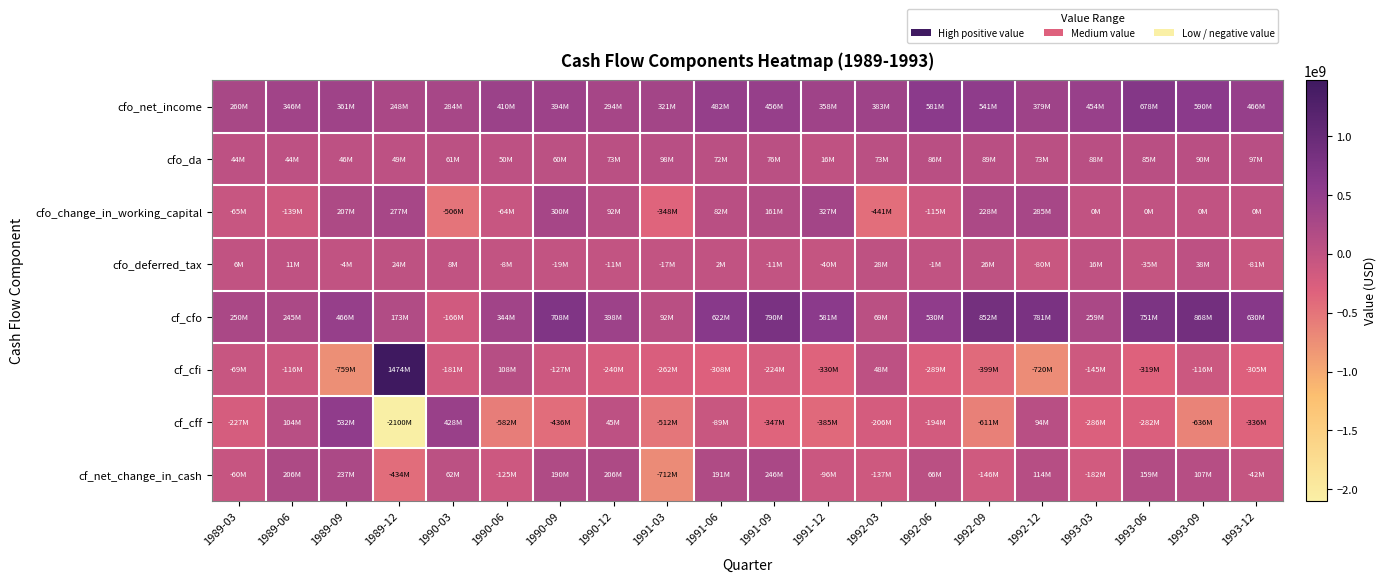

Reading right to left, transcribe all the data shown in this chart.

cfo_net_income: 1993-12=466000000	1993-09=590000000	1993-06=678000000	1993-03=454000000	1992-12=379100000	1992-09=540600000	1992-06=581000000	1992-03=383100000	1991-12=358400000	1991-09=456300000	1991-06=482400000	1991-03=320900000	1990-12=294300000	1990-09=394200000	1990-06=409900000	1990-03=283500000	1989-12=247700000	1989-09=361300000	1989-06=345500000	1989-03=259800000
cfo_da: 1993-12=97000000	1993-09=90000000	1993-06=85000000	1993-03=88000000	1992-12=73000000	1992-09=89000000	1992-06=86500000	1992-03=73400000	1991-12=16000000	1991-09=76200000	1991-06=71500000	1991-03=97700000	1990-12=72700000	1990-09=59700000	1990-06=50100000	1990-03=61400000	1989-12=48700000	1989-09=46200000	1989-06=44400000	1989-03=44500000
cfo_change_in_working_capital: 1993-12=0	1993-09=0	1993-06=0	1993-03=0	1992-12=285400000	1992-09=227500000	1992-06=-115100000	1992-03=-441000000	1991-12=327000000	1991-09=161300000	1991-06=82300000	1991-03=-347700000	1990-12=92400000	1990-09=299900000	1990-06=-64500000	1990-03=-506000000	1989-12=276700000	1989-09=206700000	1989-06=-139100000	1989-03=-65000000
cfo_deferred_tax: 1993-12=-81000000	1993-09=38000000	1993-06=-35000000	1993-03=16000000	1992-12=-80200000	1992-09=25900000	1992-06=-600000	1992-03=28300000	1991-12=-40500000	1991-09=-10800000	1991-06=2200000	1991-03=-17000000	1990-12=-11100000	1990-09=-19100000	1990-06=-8200000	1990-03=8100000	1989-12=23600000	1989-09=-3700000	1989-06=11000000	1989-03=6100000
cf_cfo: 1993-12=630000000	1993-09=868000000	1993-06=751000000	1993-03=259000000	1992-12=781000000	1992-09=852000000	1992-06=530400000	1992-03=69000000	1991-12=581100000	1991-09=790000000	1991-06=621500000	1991-03=91800000	1990-12=398100000	1990-09=707600000	1990-06=344300000	1990-03=-166100000	1989-12=173300000	1989-09=466100000	1989-06=245100000	1989-03=250100000
cf_cfi: 1993-12=-305000000	1993-09=-116000000	1993-06=-319000000	1993-03=-145000000	1992-12=-719900000	1992-09=-399000000	1992-06=-288700000	1992-03=48100000	1991-12=-329700000	1991-09=-224500000	1991-06=-308200000	1991-03=-262300000	1990-12=-240200000	1990-09=-127100000	1990-06=108200000	1990-03=-180600000	1989-12=1474300000	1989-09=-759200000	1989-06=-116400000	1989-03=-69200000
cf_cff: 1993-12=-336000000	1993-09=-636000000	1993-06=-282000000	1993-03=-286000000	1992-12=93900000	1992-09=-611300000	1992-06=-193500000	1992-03=-206500000	1991-12=-384600000	1991-09=-346600000	1991-06=-88600000	1991-03=-511700000	1990-12=45400000	1990-09=-435700000	1990-06=-581700000	1990-03=428400000	1989-12=-2099700000	1989-09=531900000	1989-06=104500000	1989-03=-227200000
cf_net_change_in_cash: 1993-12=-42000000	1993-09=107000000	1993-06=159000000	1993-03=-182000000	1992-12=114500000	1992-09=-145900000	1992-06=66200000	1992-03=-137400000	1991-12=-96400000	1991-09=246200000	1991-06=191100000	1991-03=-712200000	1990-12=206200000	1990-09=190000000	1990-06=-125100000	1990-03=62400000	1989-12=-433500000	1989-09=237400000	1989-06=206400000	1989-03=-59600000